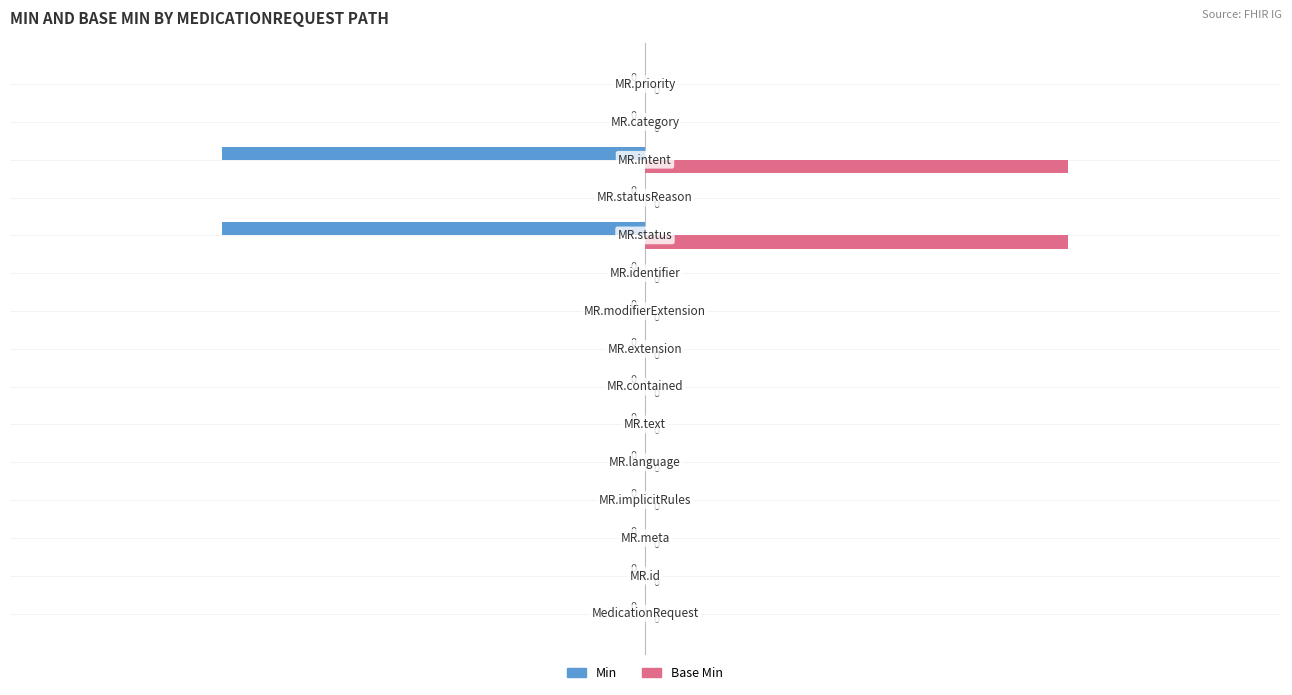

Which series has the largest total across all categories?

Base Min